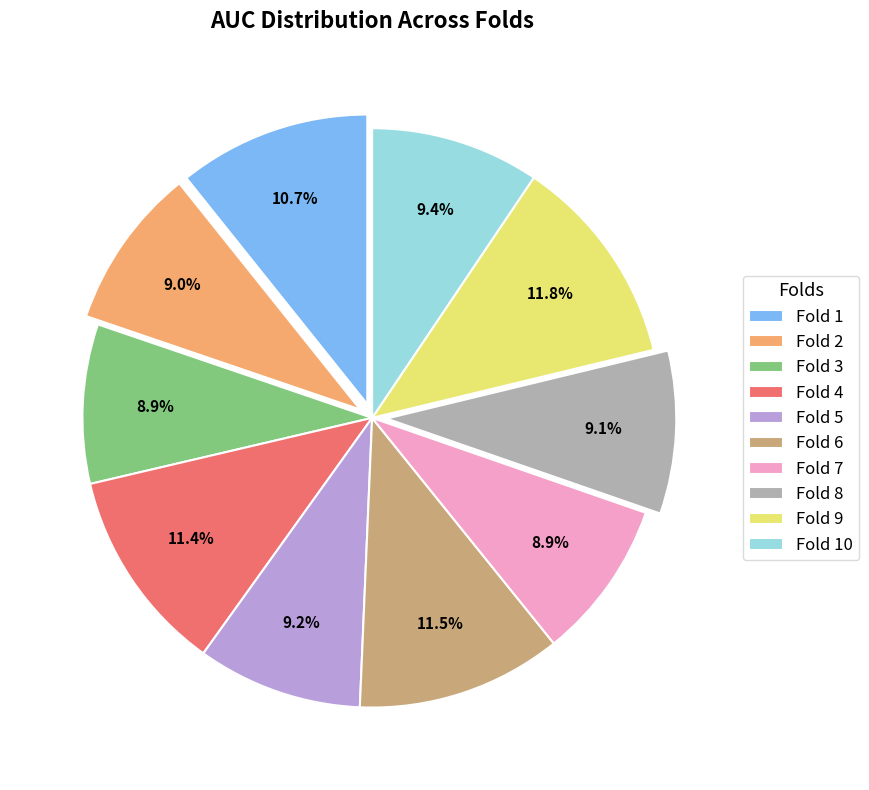

Is there a majority slice in this chart?

No